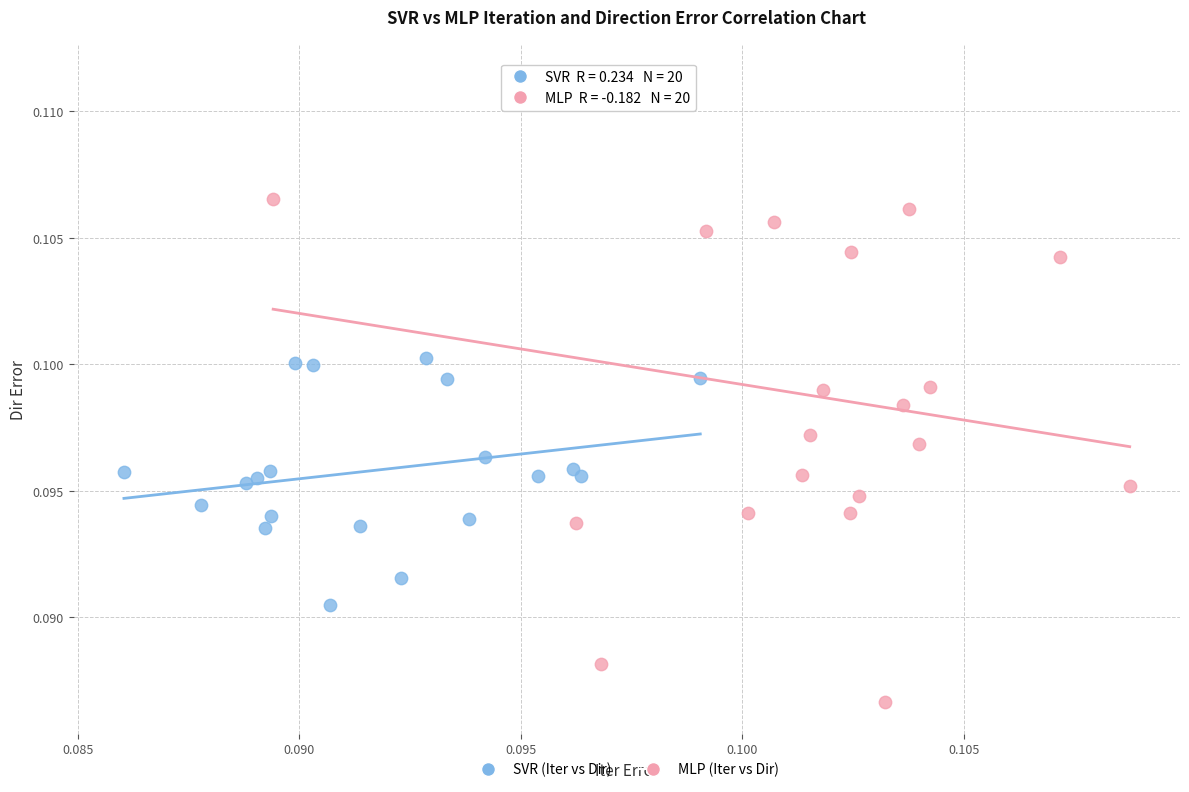

Which series contains the highest Y value?

MLP (Iter vs Dir)